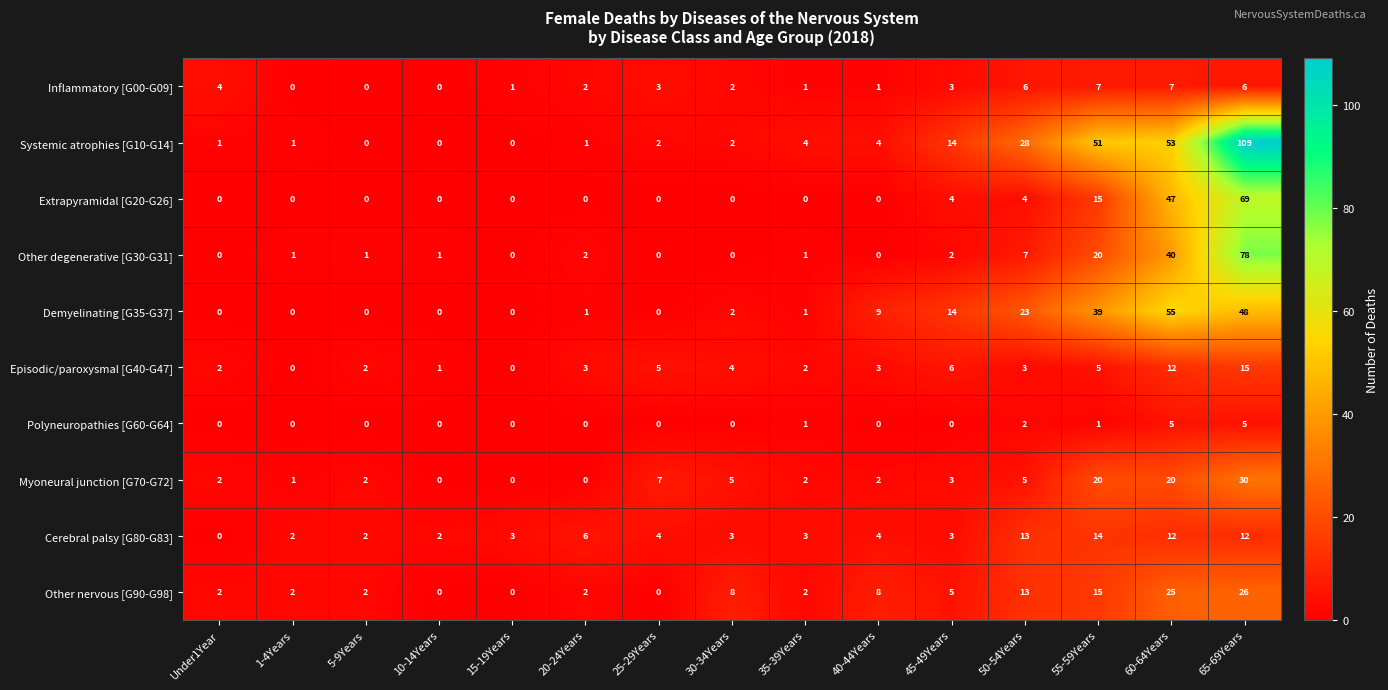

At which category is the sum across all series the highest?

65-69Years